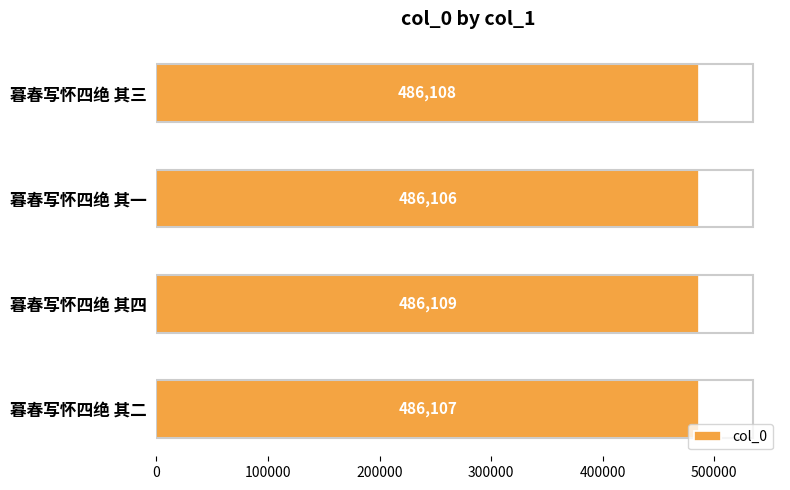

The value at 暮春写怀四绝 其二 is 847632. True or false?

False